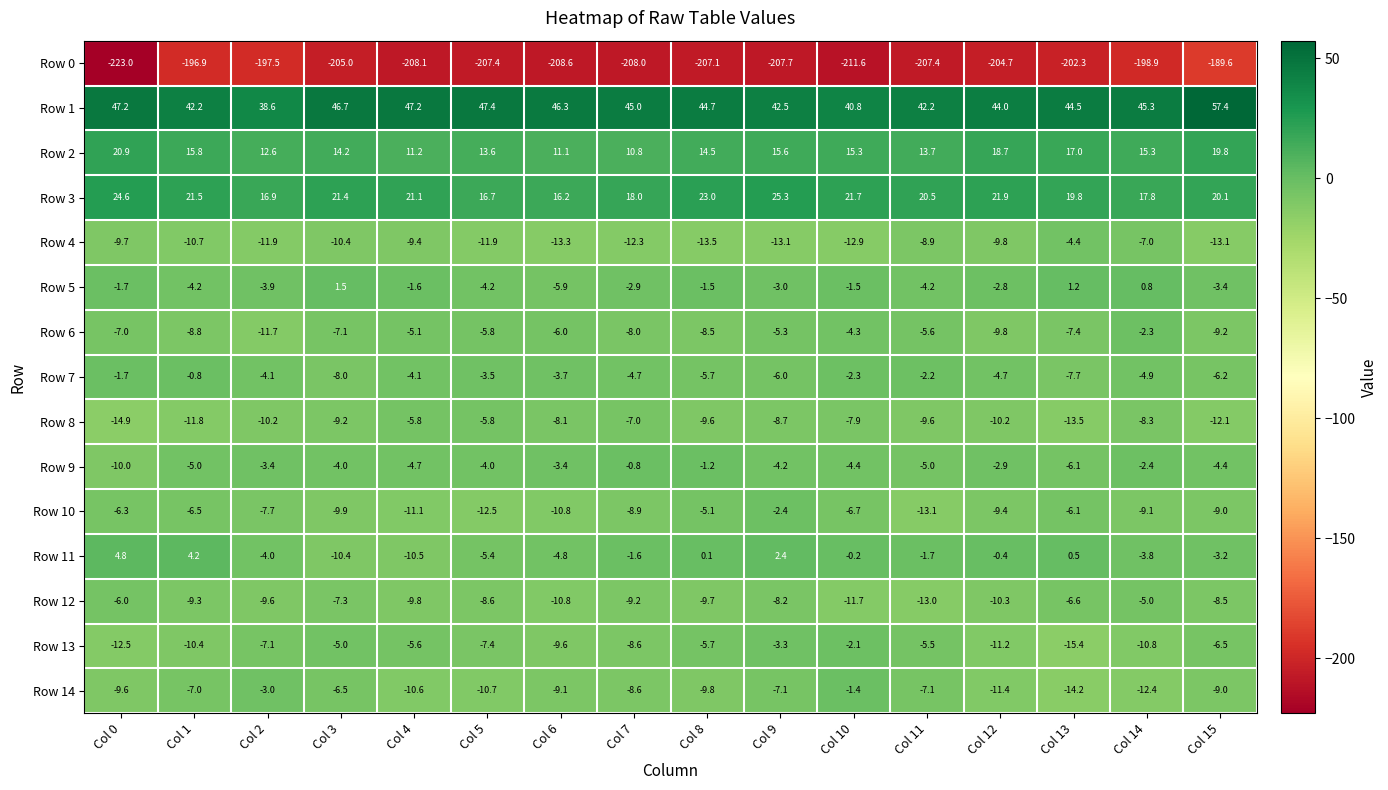

What value does the Row 4 series have at Col 4?

-9.4